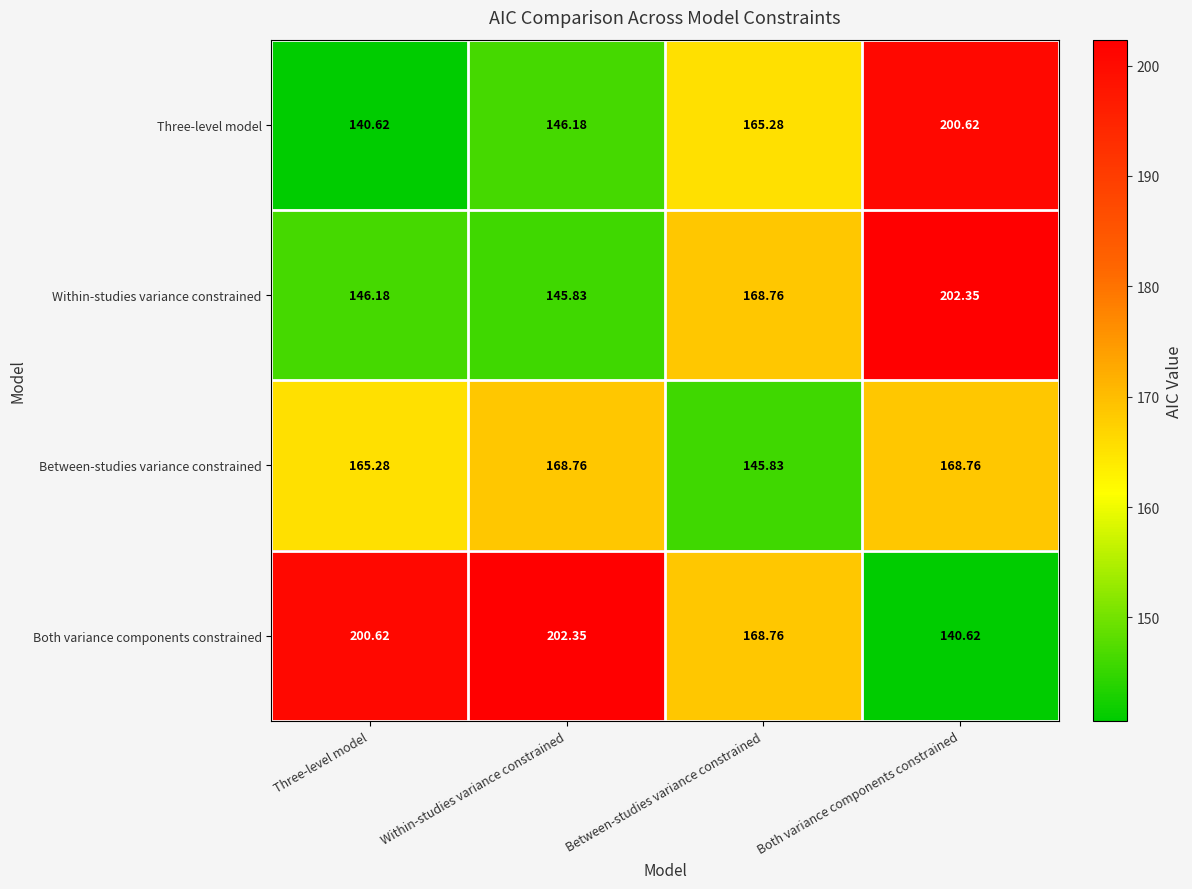

At Both variance components constrained, list the series in order from largest to smallest.

Within-studies variance constrained, Three-level model, Between-studies variance constrained, Both variance components constrained